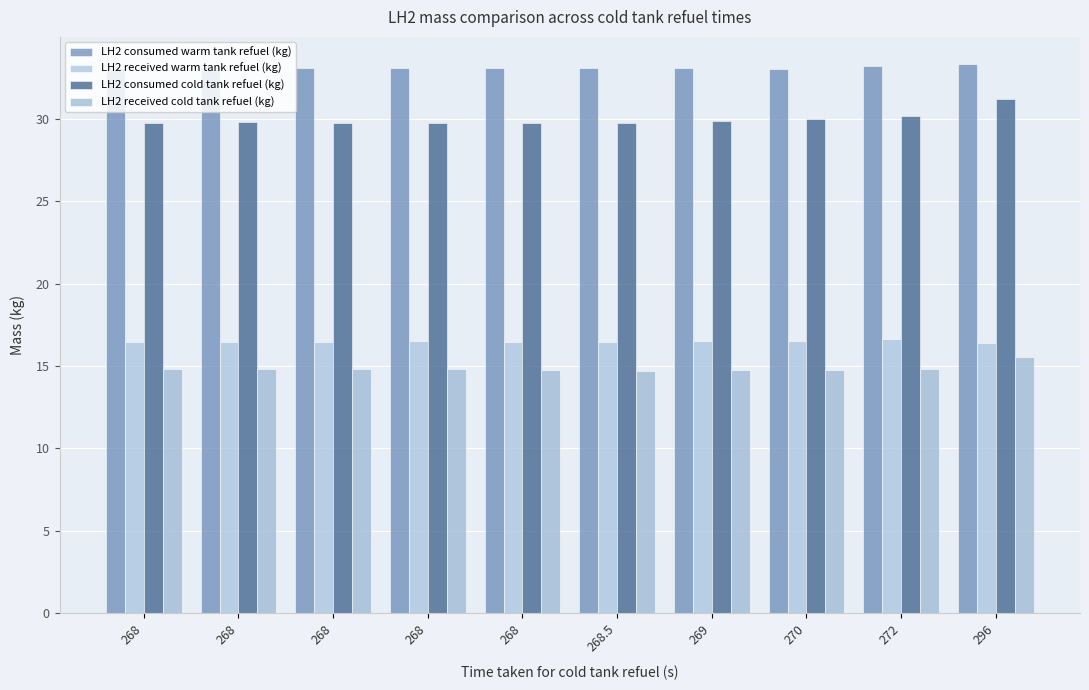

How many bars are there in each group?

4